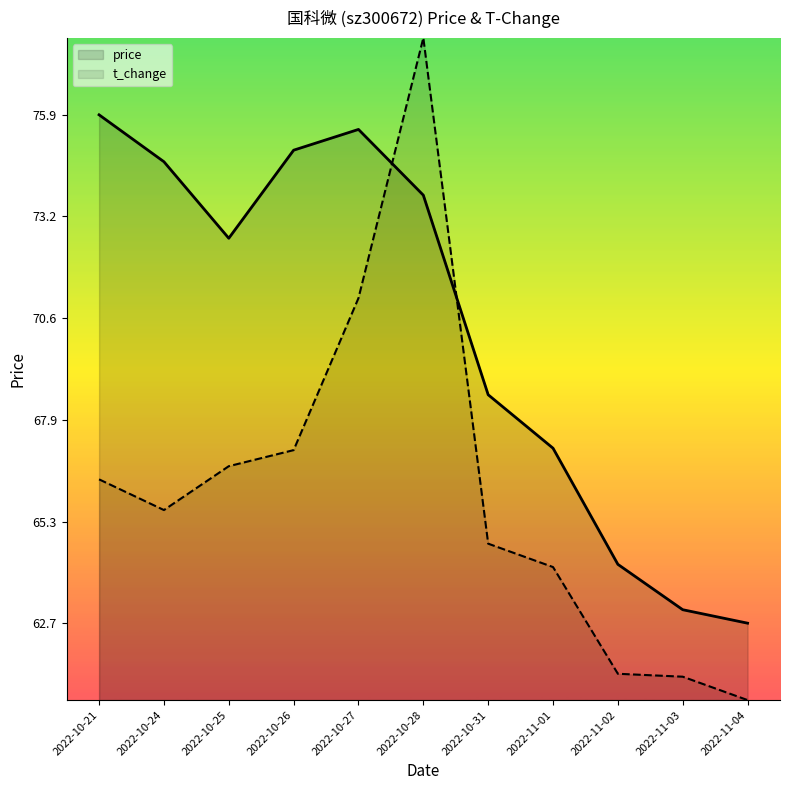

Which has a higher value, 2022-11-01 or 2022-10-26?

2022-10-26